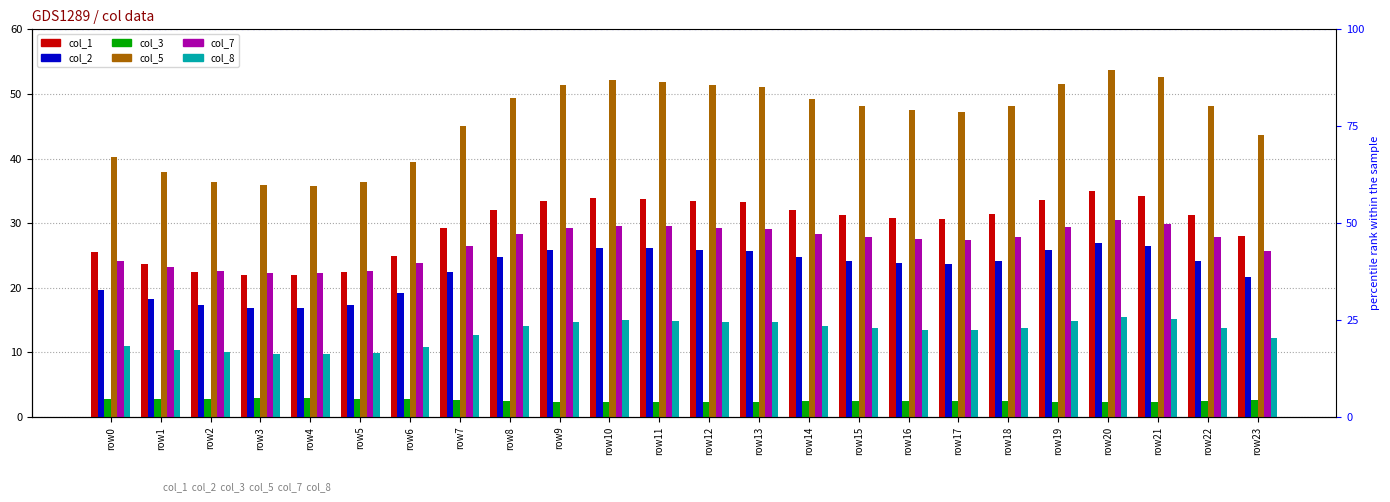

At which category is the sum across all series the highest?

row20